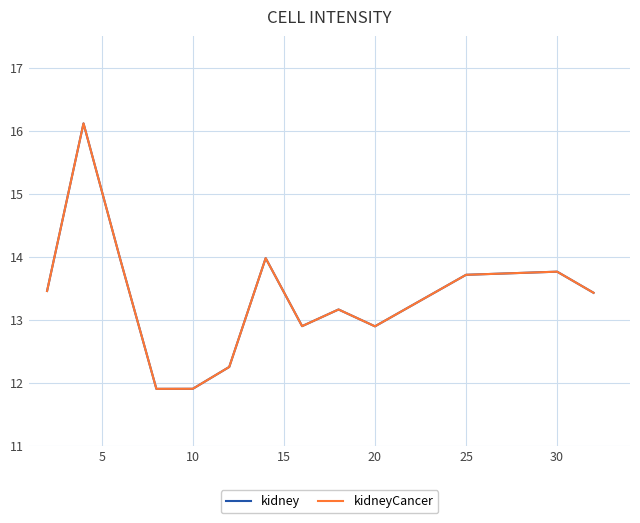

Does the chart have visible grid lines?

Yes